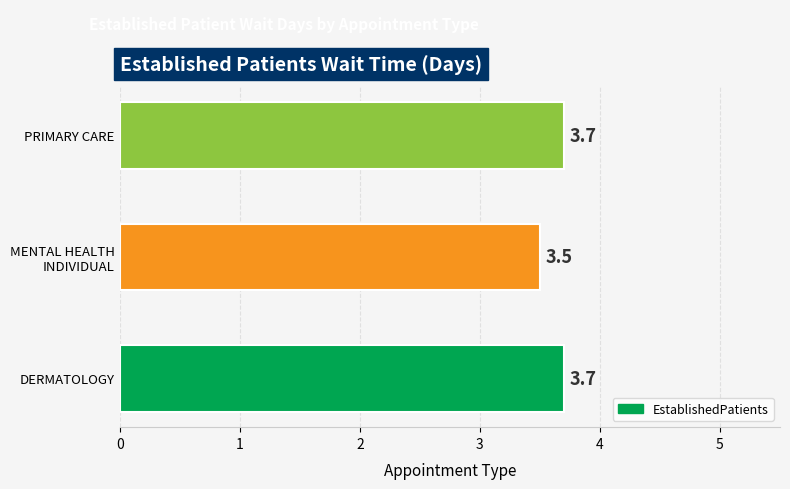

How many bars are there in total?

3